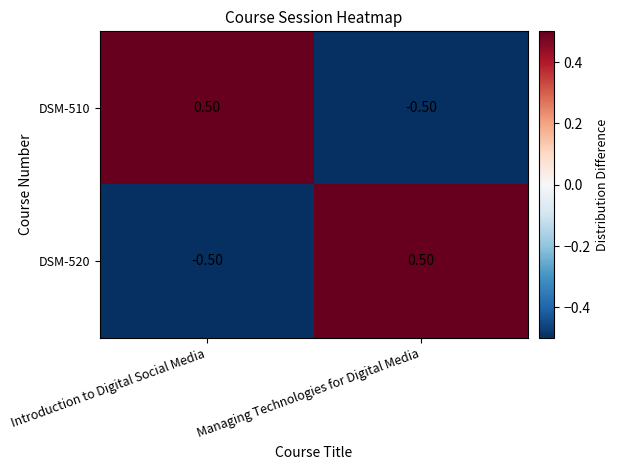

What is the difference between the highest and lowest values at Introduction to Digital Social Media?

1.0